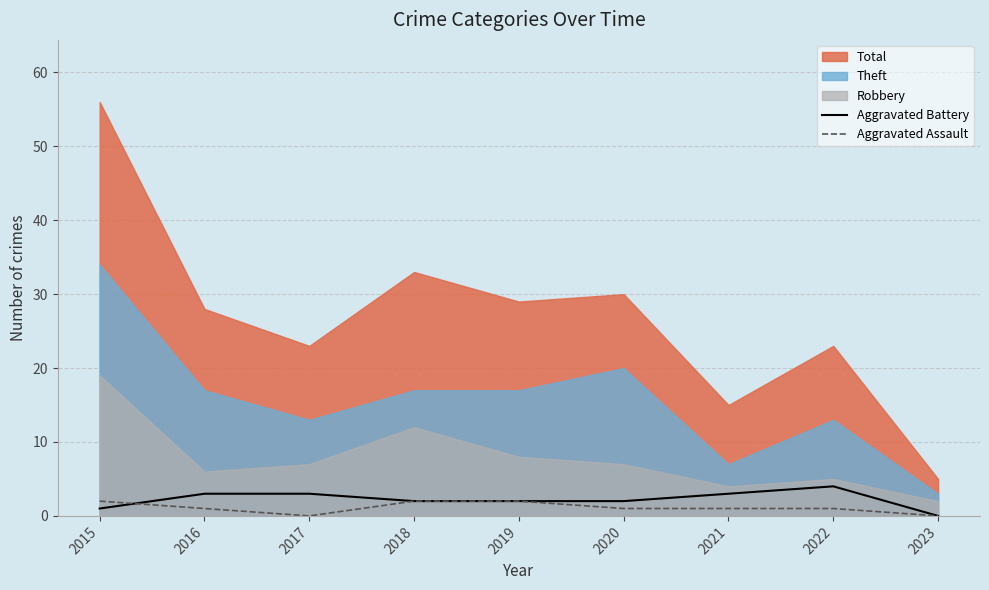

Which category has the lowest value in the Aggravated Battery series?

2023